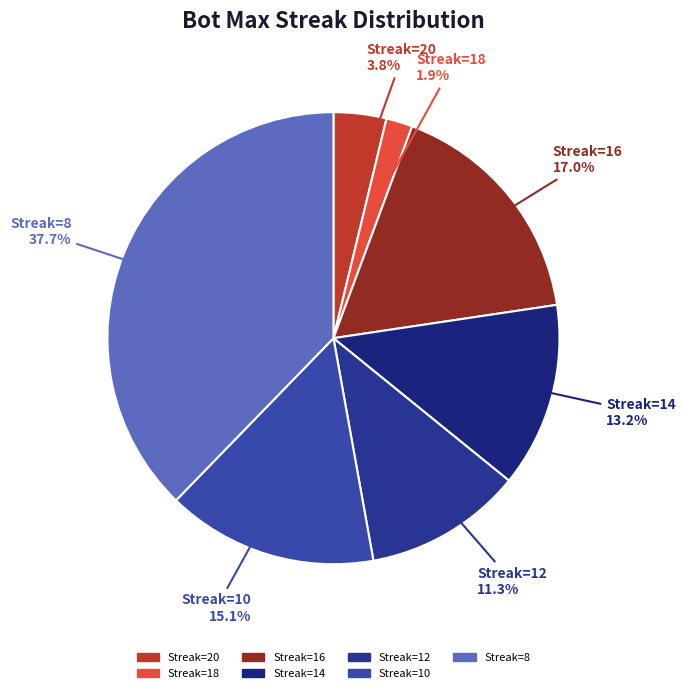

What is the smallest slice in the pie chart?

maxStreak 18